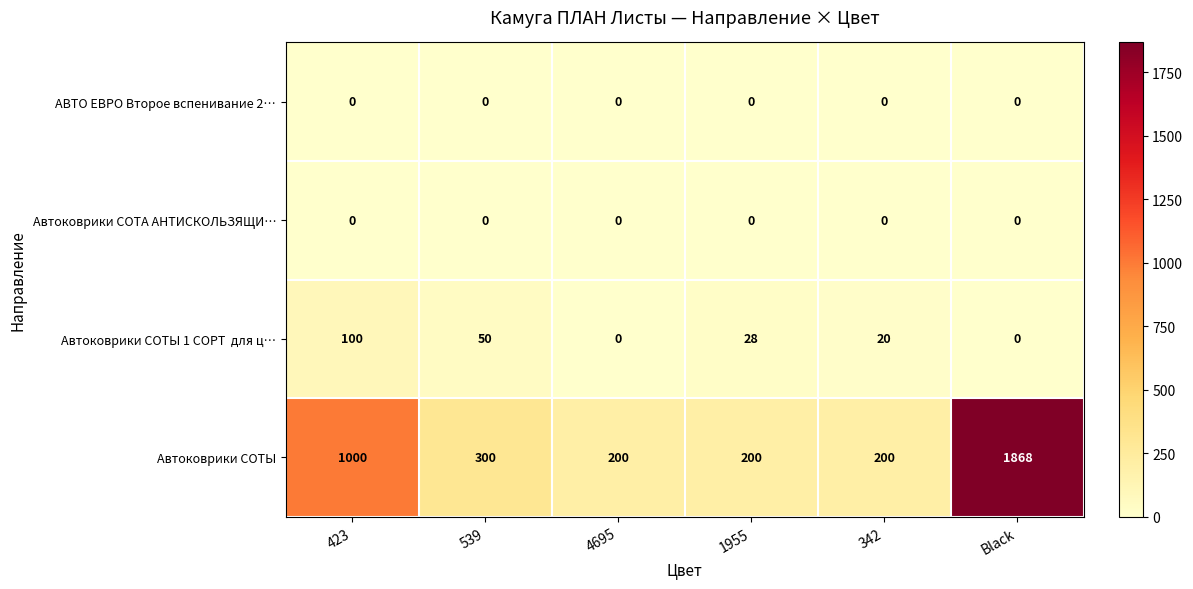

What is the difference between the highest and lowest values at Black?

1868